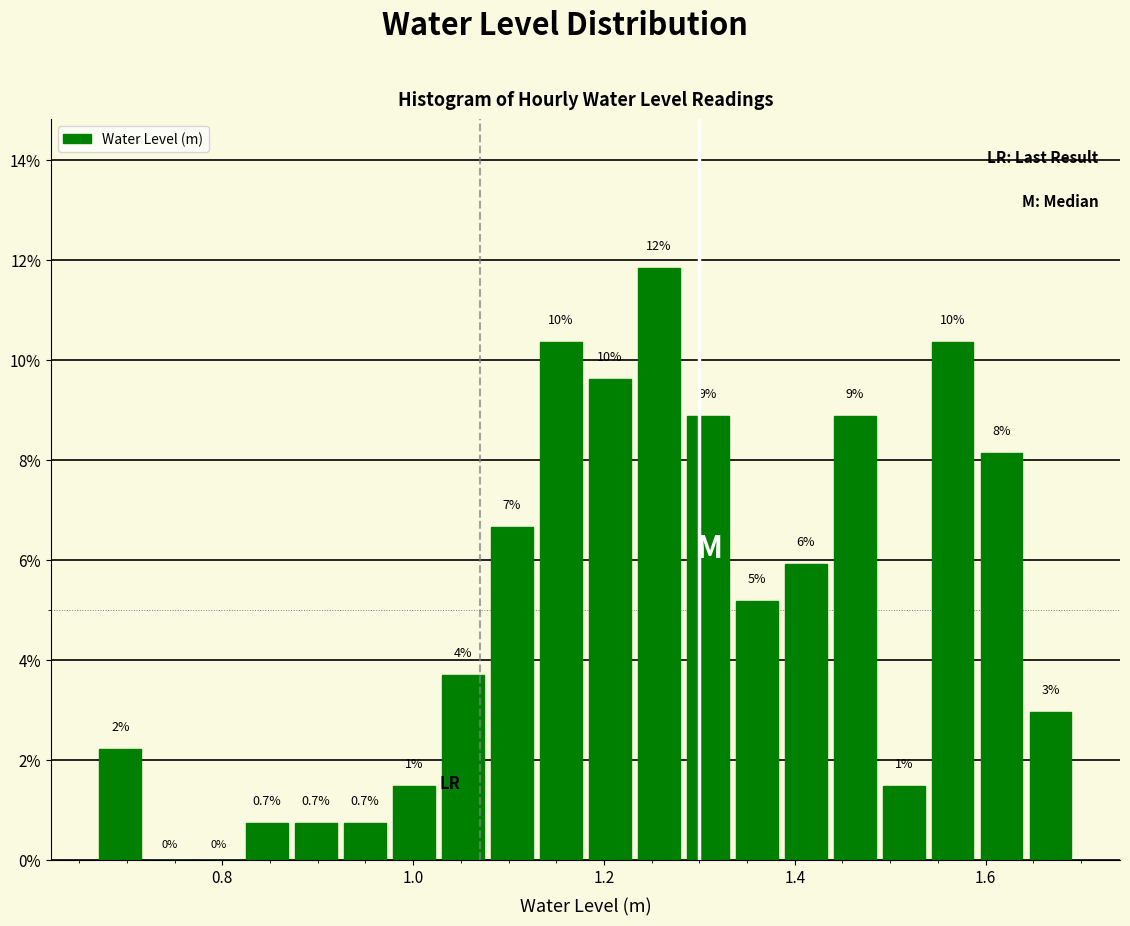

Around what value on the x-axis is the tallest bar? Give the approximate position of its centre, as read against the axis.

1.26